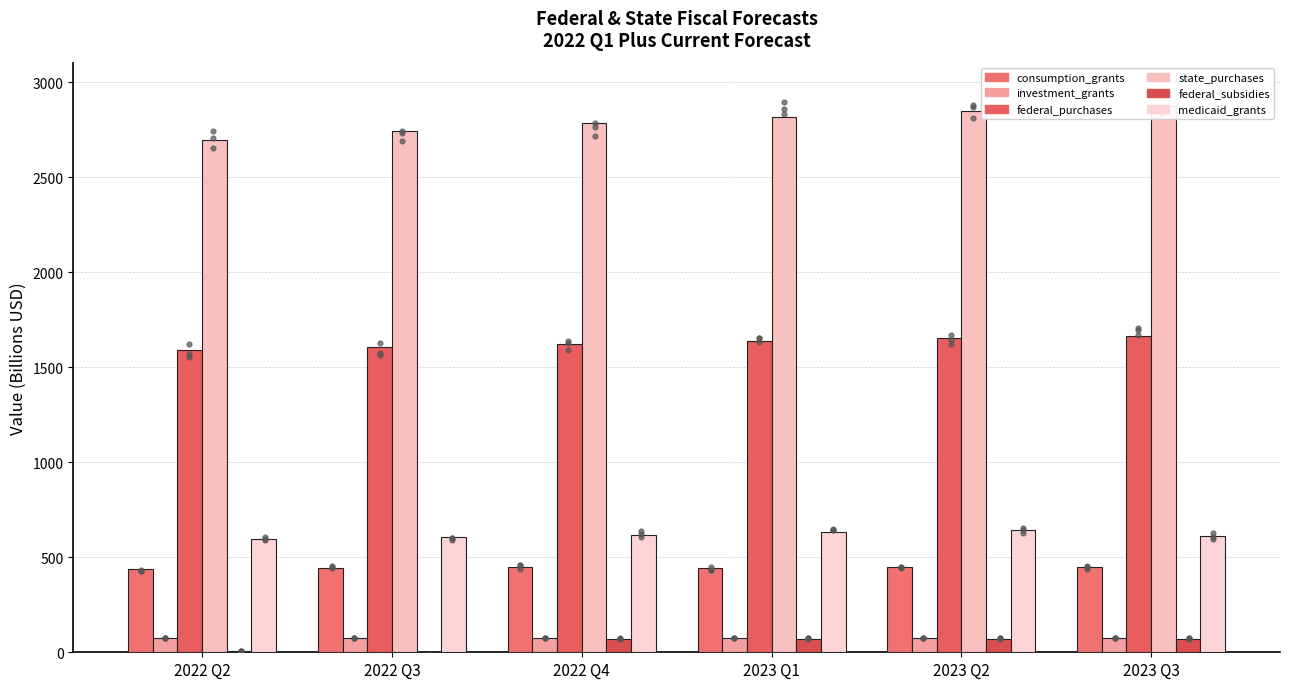

What is the total value across all series at 2022 Q3?

5467.0